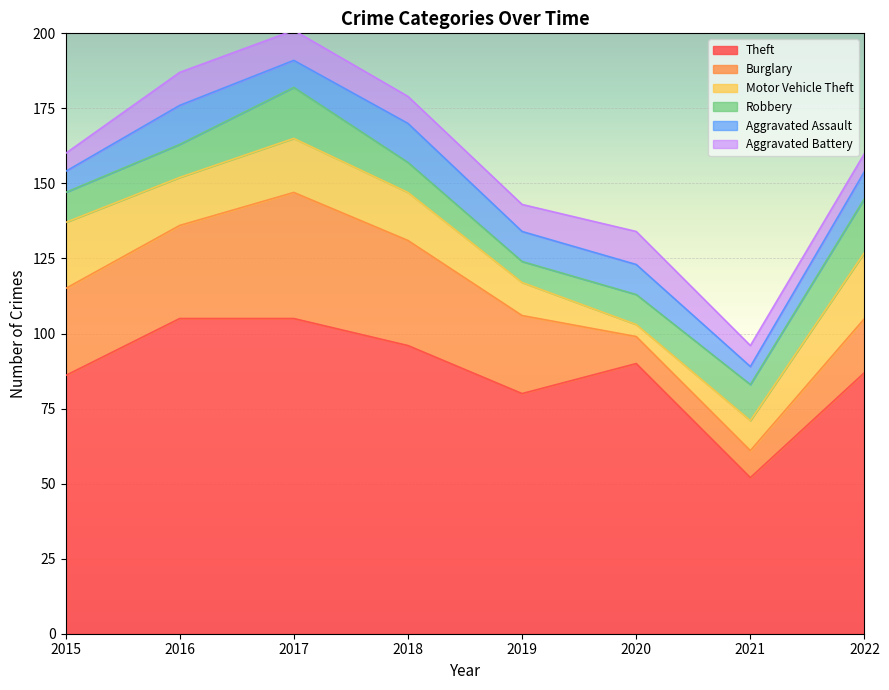

What is the sum of all Aggravated Battery values?

69